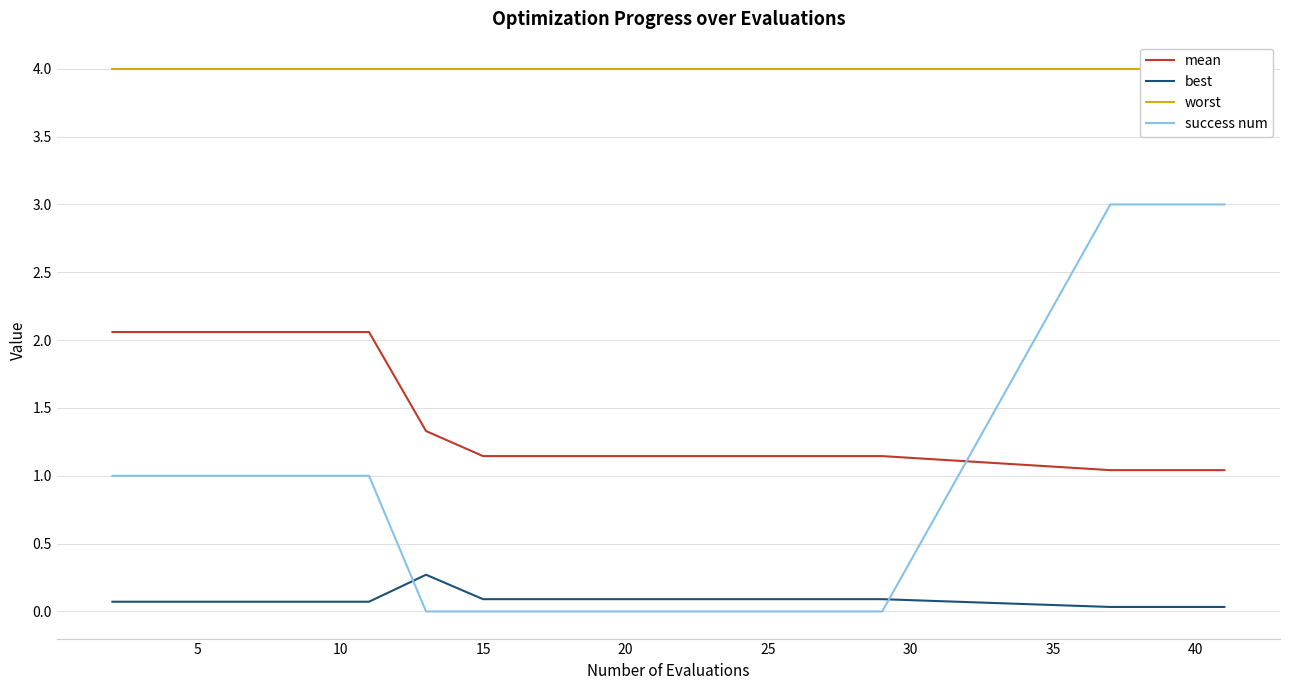

Is the value of mean at 45 greater than the value of best at 15?

Yes